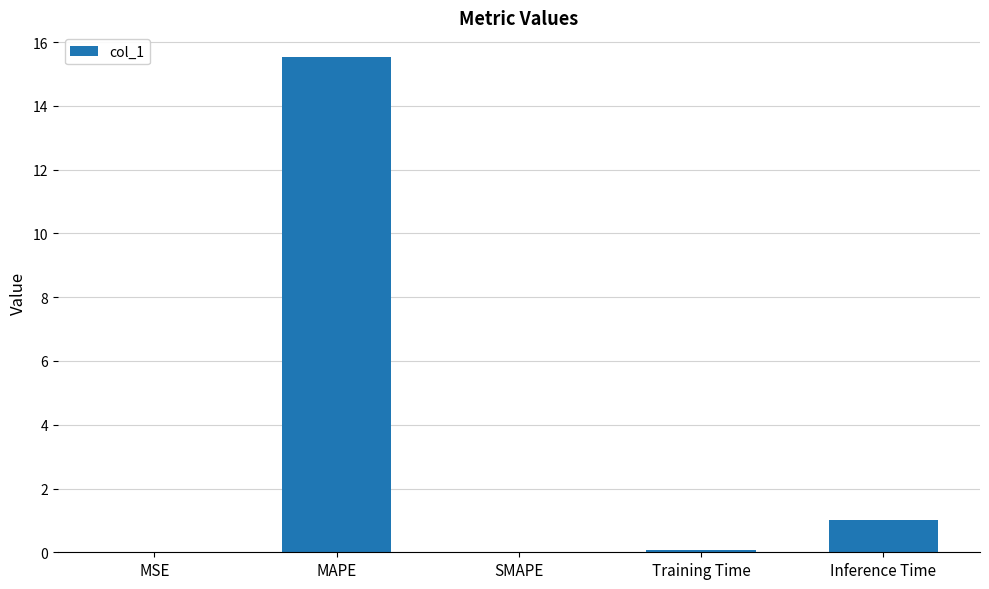

What is the maximum value shown in the chart?

15.5